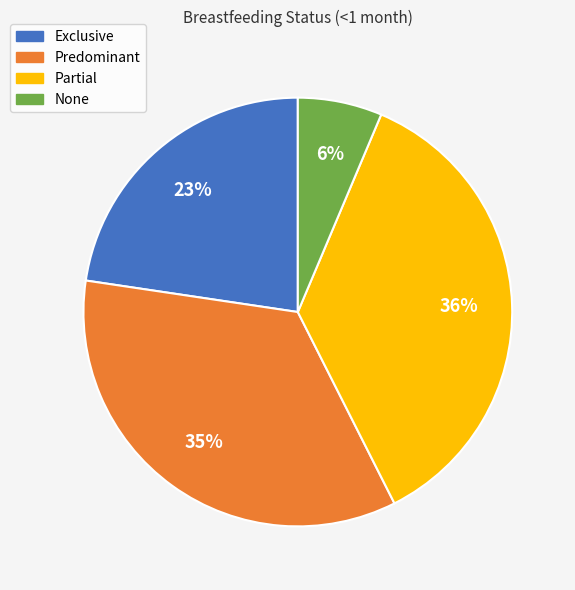

Does Partial represent more than half of the total?

No